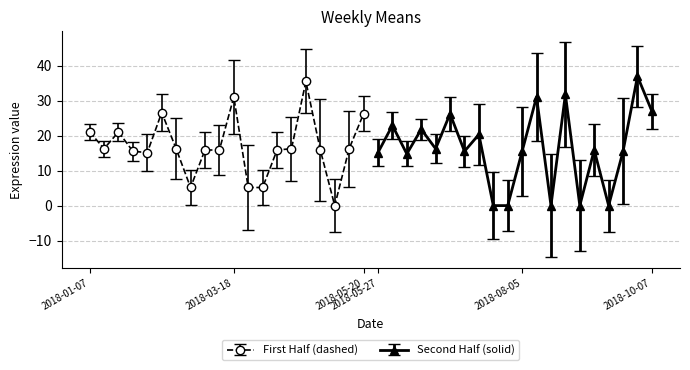

What is the value of the 7th point from the left?

16.3